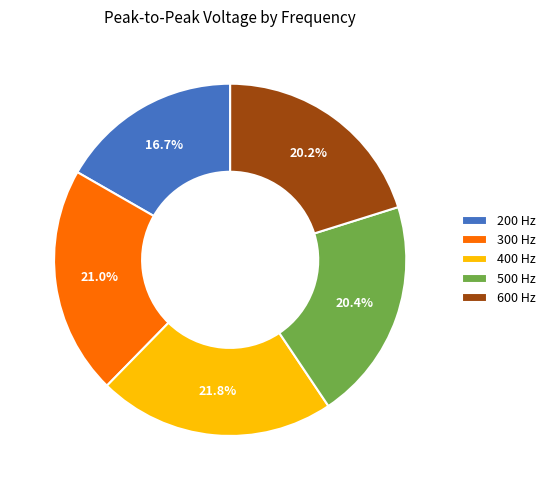

Which slice is the largest?

400 Hz